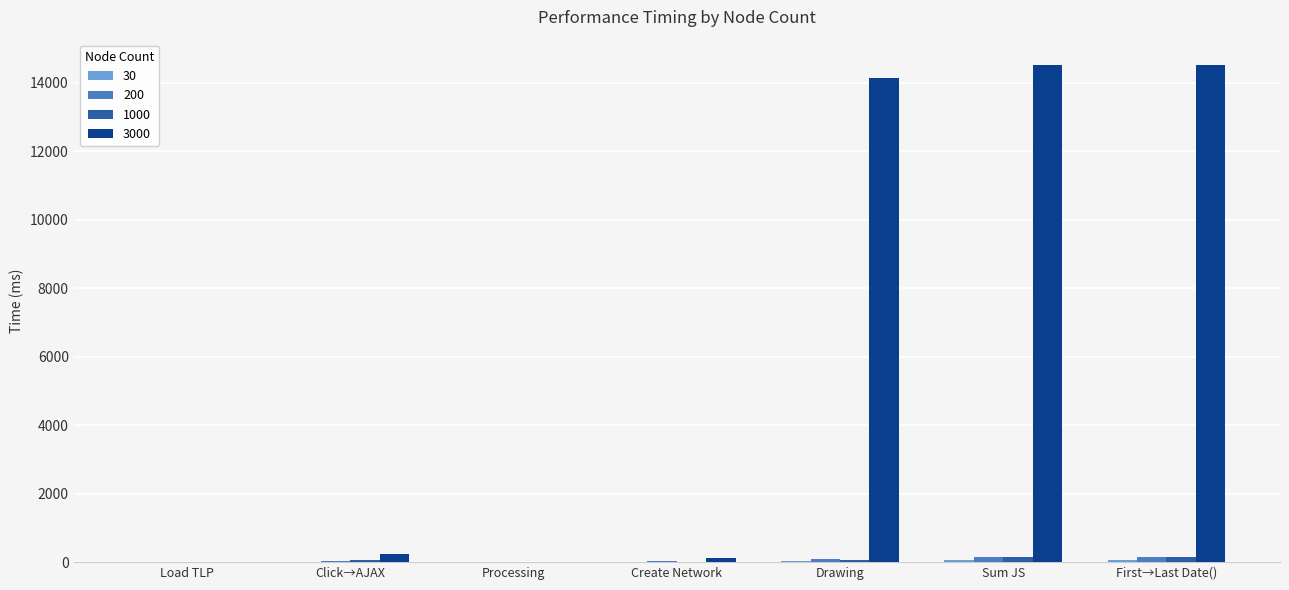

How many groups of bars are there?

7